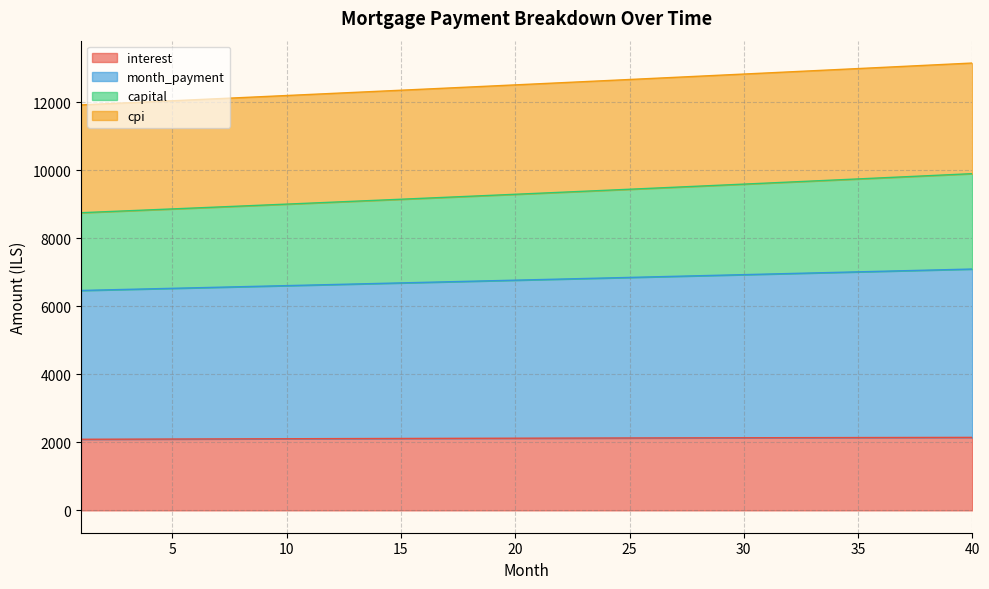

What is the highest value of the interest series?

2145.6